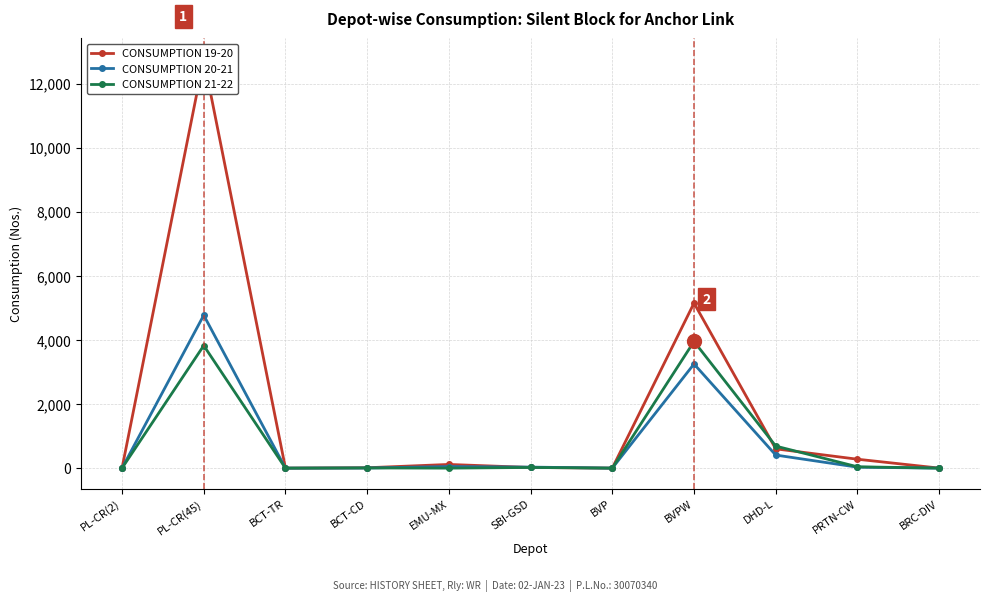

Where does the CONSUMPTION 21-22 series first go above 6?

PL-CR(45)